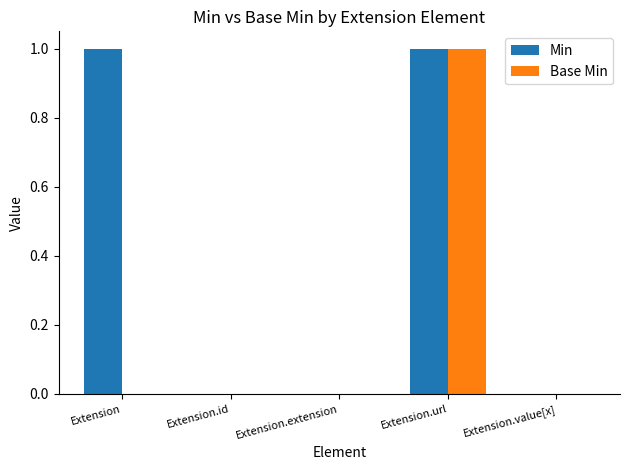

At which label does Base Min reach its peak?

Extension.url